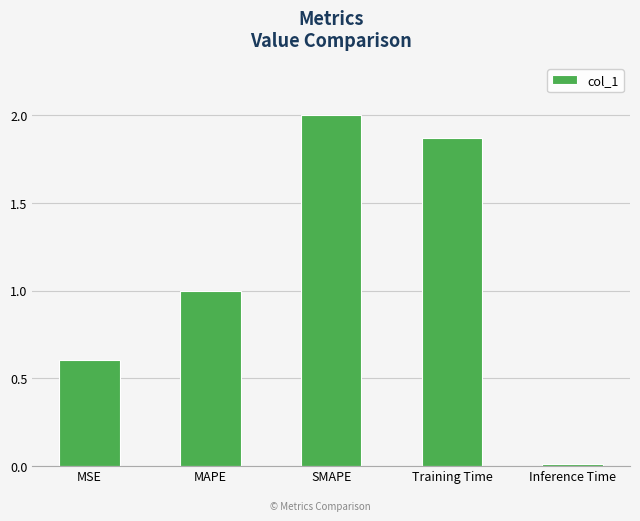

What is the label of the 4th bar from the right?

MAPE